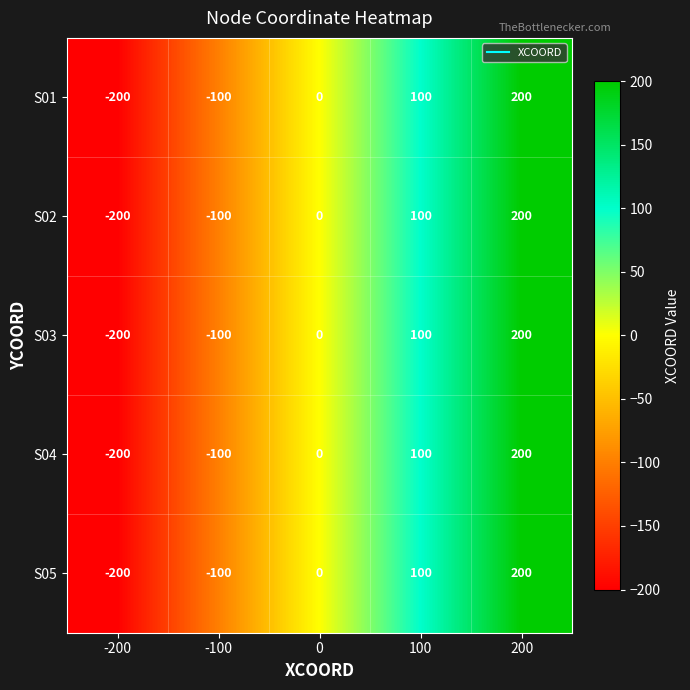

The value of S03 at -100 is -100. True or false?

True